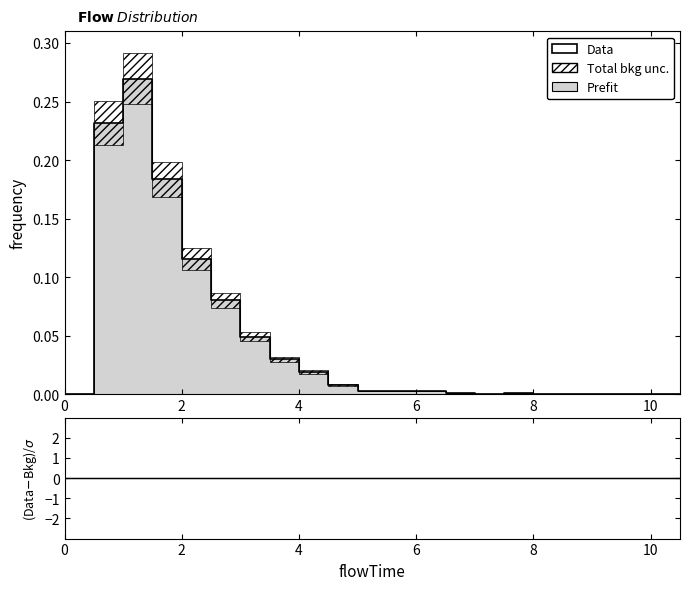

True or false: (Data-Bkg)/σ has more than 1 points higher than both neighbors.

False